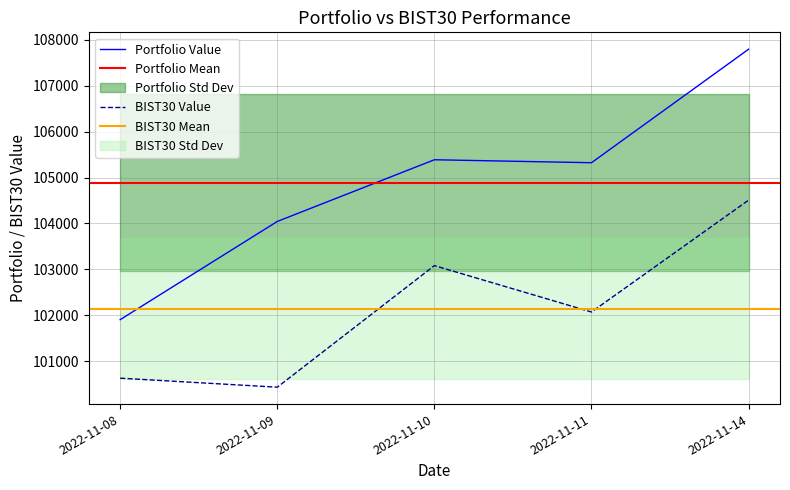

List the labels in order of BIST30 Value value, smallest first.

2022-11-09, 2022-11-08, 2022-11-11, 2022-11-10, 2022-11-14